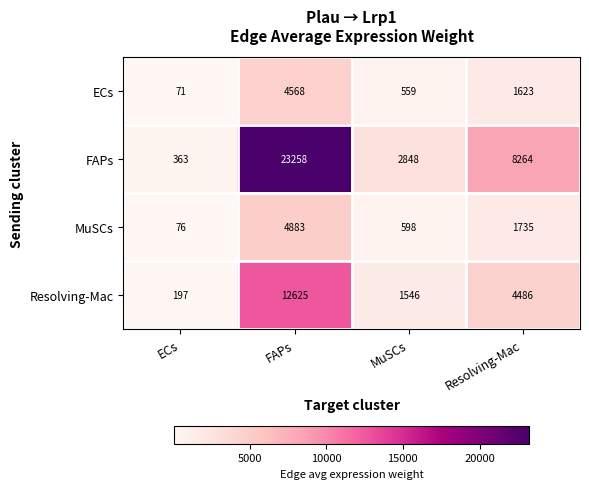

Which series has the widest spread of values?

FAPs